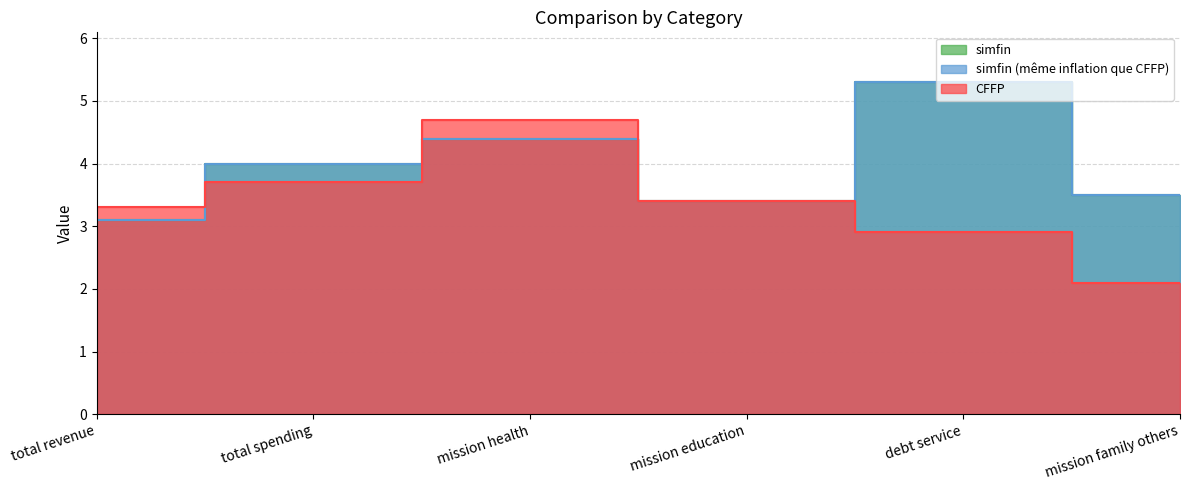

At total spending, list the series in order from smallest to largest.

CFFP, simfin, simfin (même inflation que CFFP)